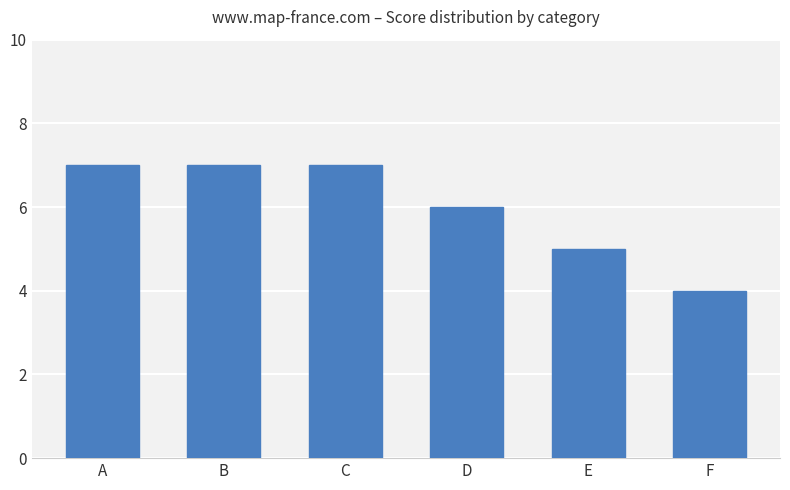

What value does the data have at F?

4